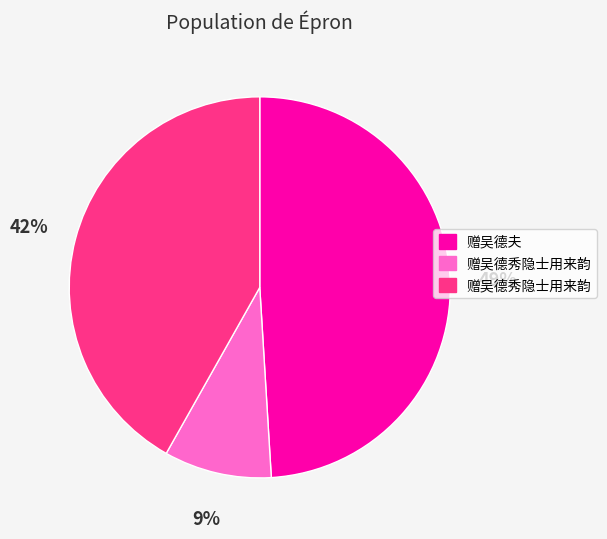

Is there any slice that represents more than half of the pie?

No